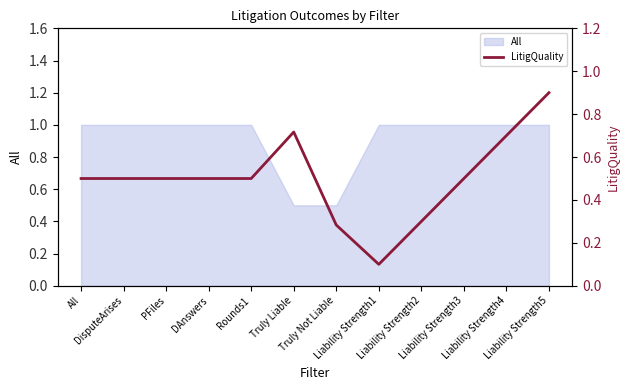

Rank the categories by value from highest to lowest.

Liability Strength5, Truly Liable, Liability Strength4, Liability Strength3, All, DisputeArises, PFiles, DAnswers, Rounds1, Liability Strength2, Truly Not Liable, Liability Strength1